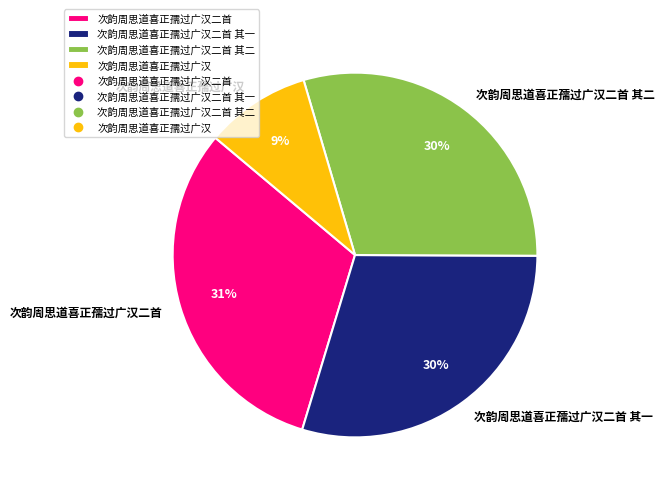

Do 次韵周思道喜正孺过广汉二首 其一 and 次韵周思道喜正孺过广汉二首 其二 together represent more than half of the pie?

Yes